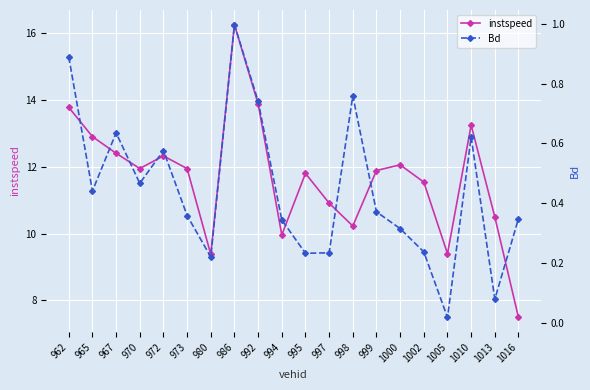

How many interior local peaks does the instspeed series have?

5